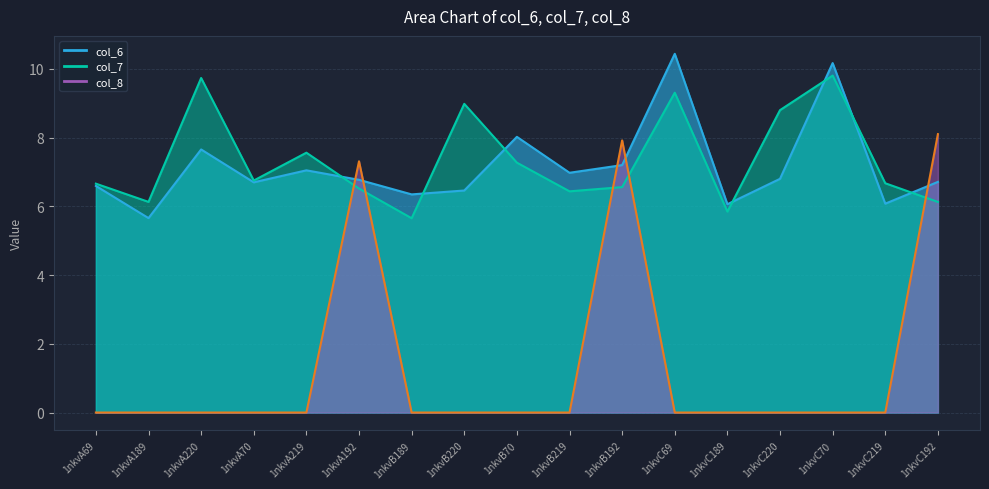

What is the average value of the col_7 series?

7.3